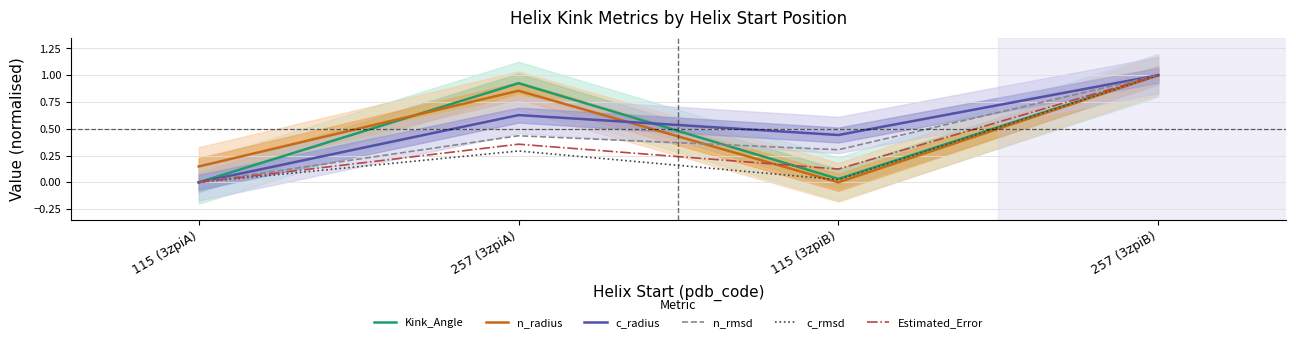

True or false: n_radius has more than 2 interior local peaks.

False